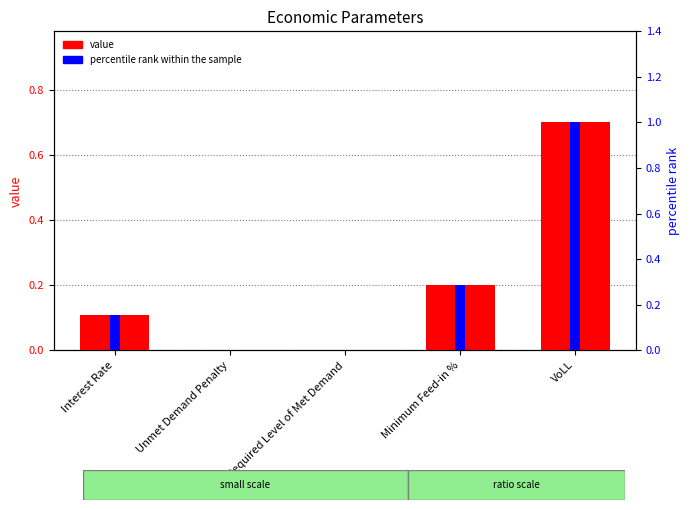

Count the value values in the range 0 to 1.

5